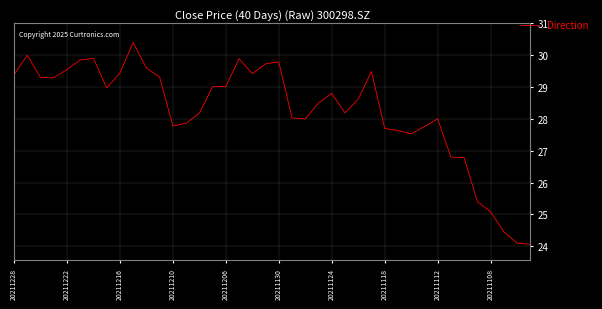

What is the maximum value shown in the chart?

30.4